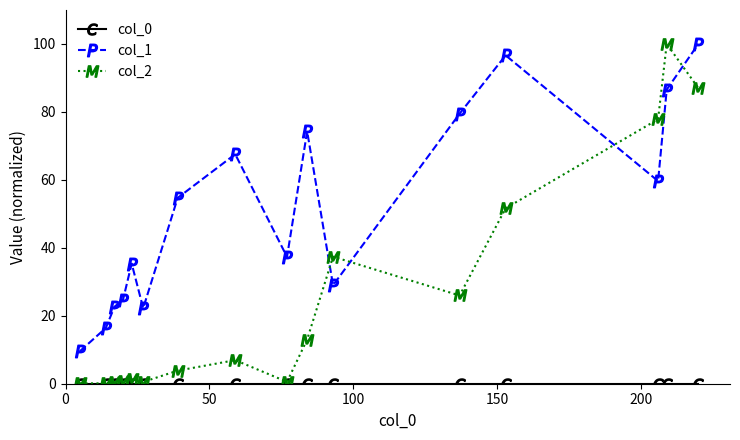

Which series has the largest total across all categories?

col_1